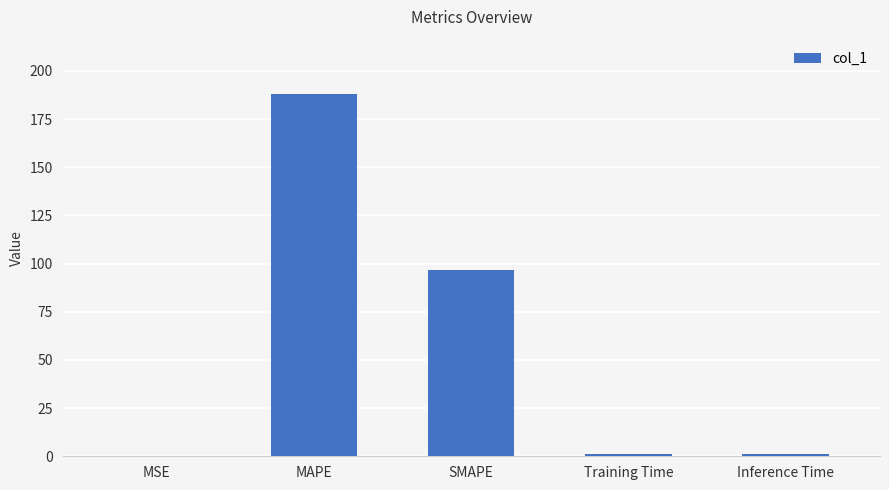

The chart shows a value of 92.1 at MAPE. True or false?

False